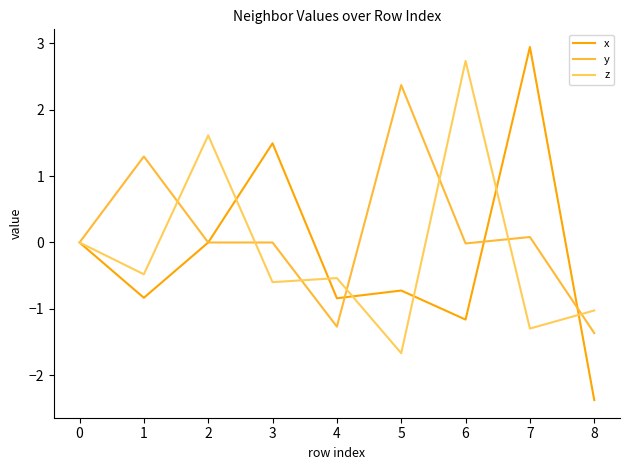

Reading right to left, what are all the values shown in this chart?

x: -2.4	2.9	-1.2	-0.7	-0.8	1.5	0.0	-0.8	0.0
y: -1.4	0.1	-0.0	2.4	-1.3	-0.0	0.0	1.3	0.0
z: -1.0	-1.3	2.7	-1.7	-0.5	-0.6	1.6	-0.5	0.0